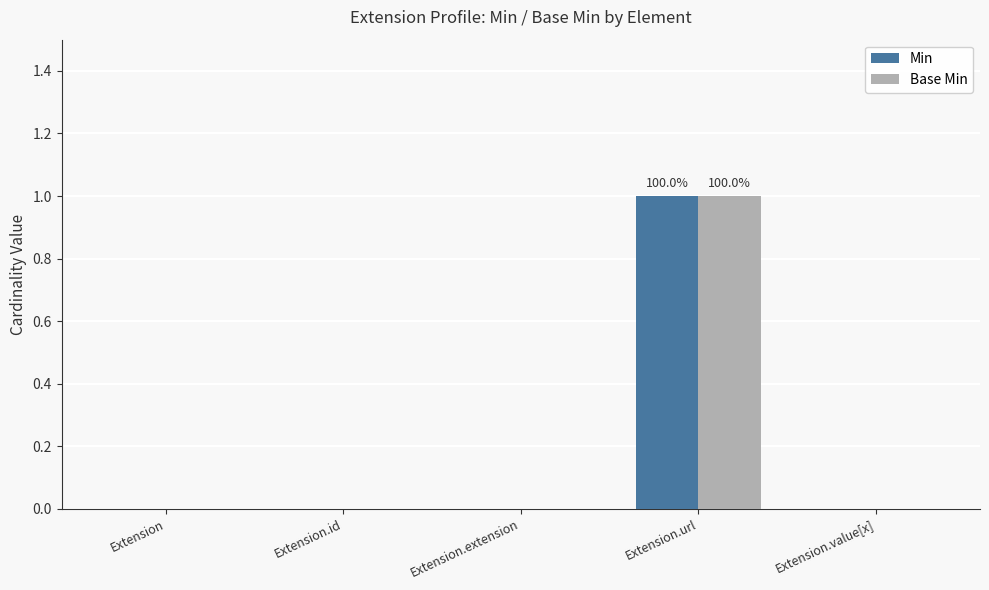

Are the bars grouped side by side (vs. stacked)?

Yes